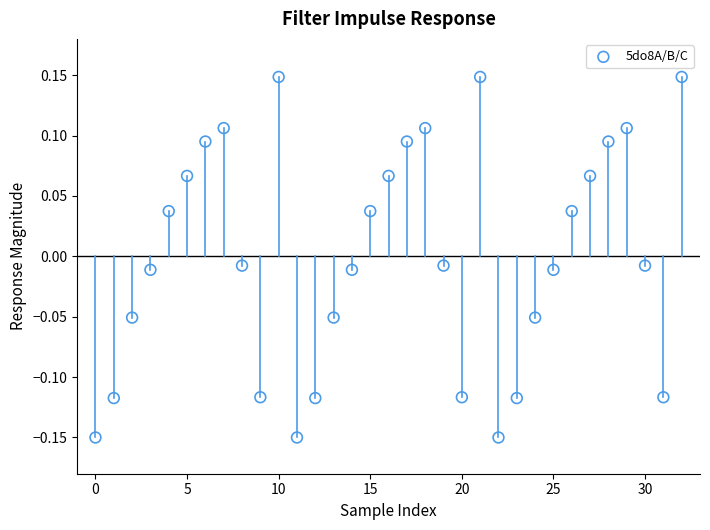

What is the range of Y values (max minus min)?

0.3